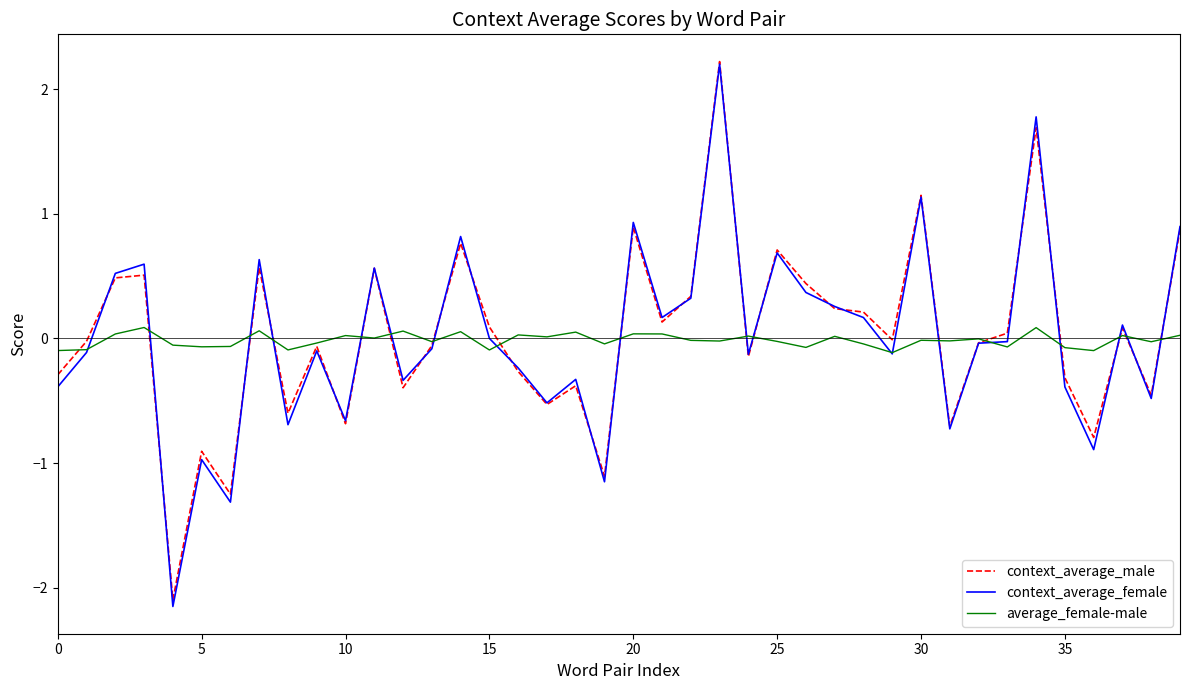

Which series has the widest spread of values?

context_average_female